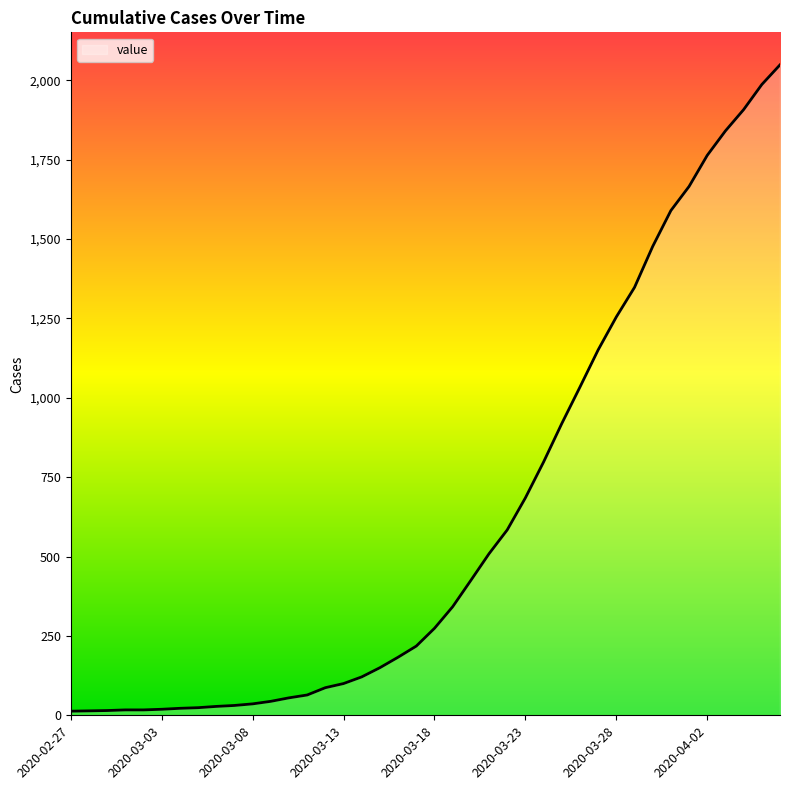

What is the greatest value displayed?

2049